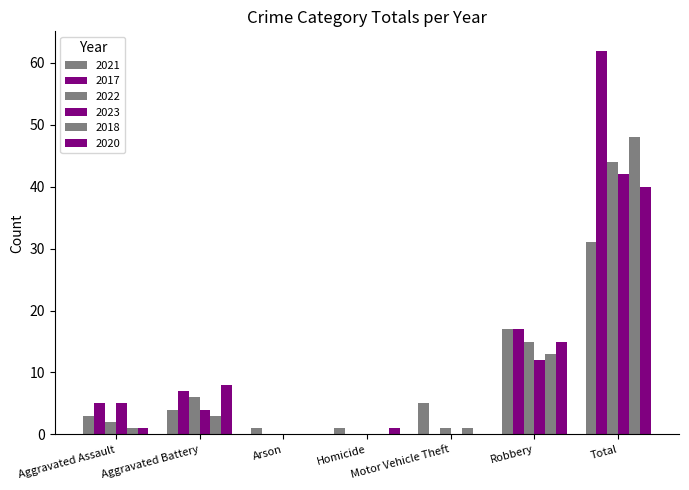

The 2020 series shows 61 at Total. True or false?

False